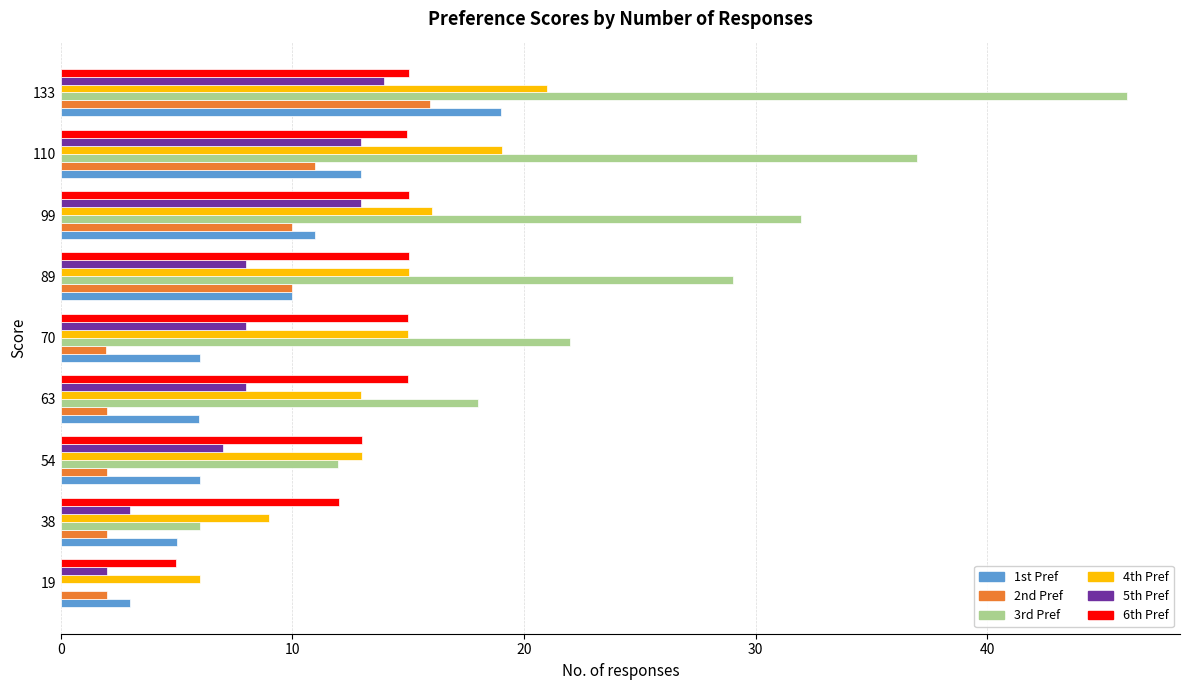

The 5th Pref series shows 7.0 at 54. True or false?

True